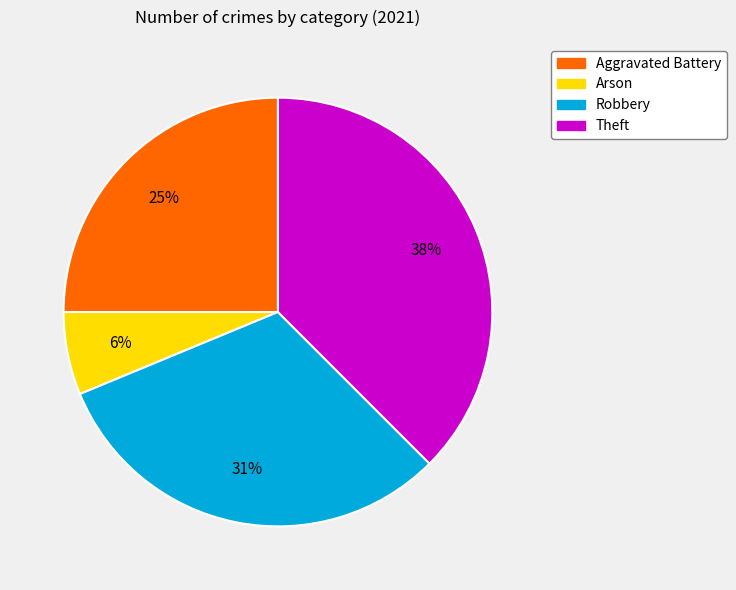

What percentage is the Aggravated Battery slice, to the nearest percent?

25%